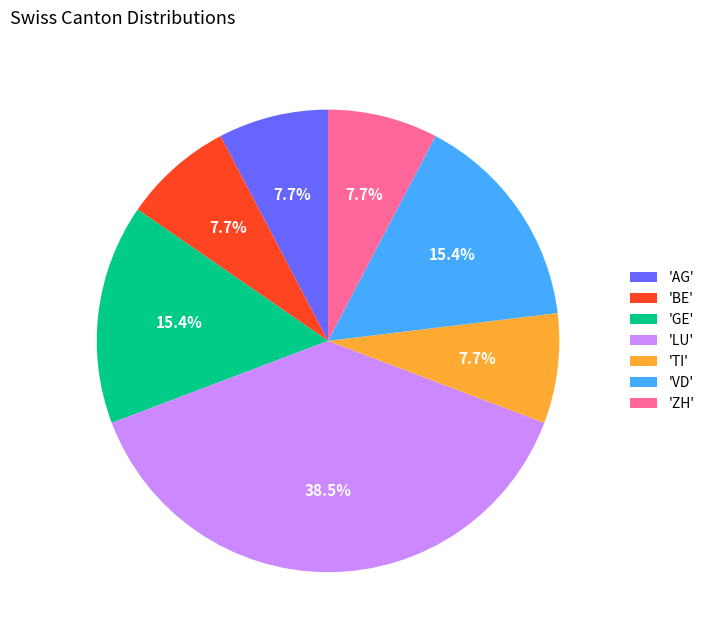

Which slice is the largest?

'LU'